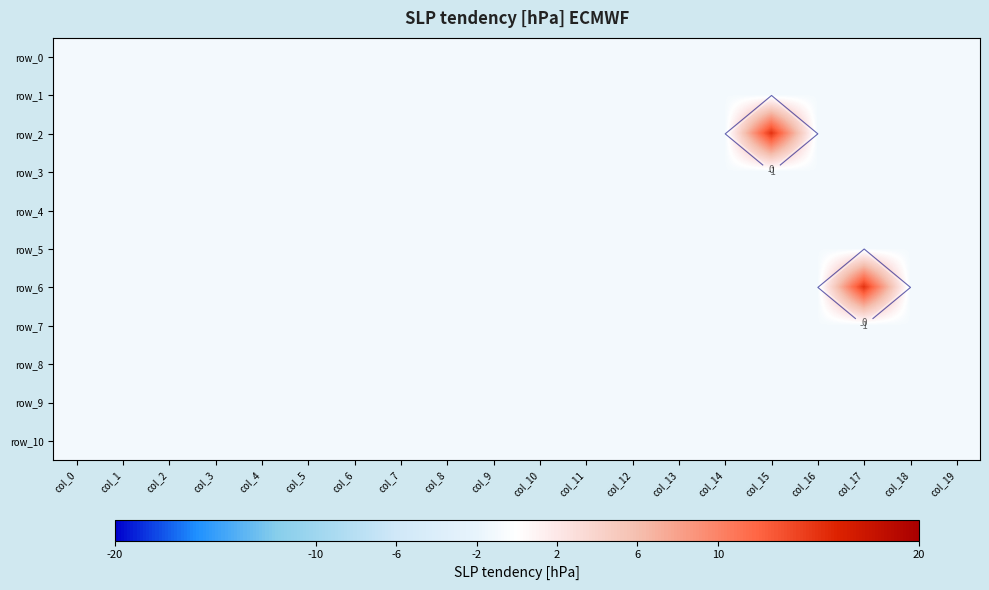

Reading left to right, what are all the values shown in this chart?

row_0: col_0=-1	col_1=-1	col_2=-1	col_3=-1	col_4=-1	col_5=-1	col_6=-1	col_7=-1	col_8=-1	col_9=-1	col_10=-1	col_11=-1	col_12=-1	col_13=-1	col_14=-1	col_15=-1	col_16=-1	col_17=-1	col_18=-1	col_19=-1
row_1: col_0=-1	col_1=-1	col_2=-1	col_3=-1	col_4=-1	col_5=-1	col_6=-1	col_7=-1	col_8=-1	col_9=-1	col_10=-1	col_11=-1	col_12=-1	col_13=-1	col_14=-1	col_15=-1	col_16=-1	col_17=-1	col_18=-1	col_19=-1
row_2: col_0=-1	col_1=-1	col_2=-1	col_3=-1	col_4=-1	col_5=-1	col_6=-1	col_7=-1	col_8=-1	col_9=-1	col_10=-1	col_11=-1	col_12=-1	col_13=-1	col_14=-1	col_15=15	col_16=-1	col_17=-1	col_18=-1	col_19=-1
row_3: col_0=-1	col_1=-1	col_2=-1	col_3=-1	col_4=-1	col_5=-1	col_6=-1	col_7=-1	col_8=-1	col_9=-1	col_10=-1	col_11=-1	col_12=-1	col_13=-1	col_14=-1	col_15=-1	col_16=-1	col_17=-1	col_18=-1	col_19=-1
row_4: col_0=-1	col_1=-1	col_2=-1	col_3=-1	col_4=-1	col_5=-1	col_6=-1	col_7=-1	col_8=-1	col_9=-1	col_10=-1	col_11=-1	col_12=-1	col_13=-1	col_14=-1	col_15=-1	col_16=-1	col_17=-1	col_18=-1	col_19=-1
row_5: col_0=-1	col_1=-1	col_2=-1	col_3=-1	col_4=-1	col_5=-1	col_6=-1	col_7=-1	col_8=-1	col_9=-1	col_10=-1	col_11=-1	col_12=-1	col_13=-1	col_14=-1	col_15=-1	col_16=-1	col_17=-1	col_18=-1	col_19=-1
row_6: col_0=-1	col_1=-1	col_2=-1	col_3=-1	col_4=-1	col_5=-1	col_6=-1	col_7=-1	col_8=-1	col_9=-1	col_10=-1	col_11=-1	col_12=-1	col_13=-1	col_14=-1	col_15=-1	col_16=-1	col_17=15	col_18=-1	col_19=-1
row_7: col_0=-1	col_1=-1	col_2=-1	col_3=-1	col_4=-1	col_5=-1	col_6=-1	col_7=-1	col_8=-1	col_9=-1	col_10=-1	col_11=-1	col_12=-1	col_13=-1	col_14=-1	col_15=-1	col_16=-1	col_17=-1	col_18=-1	col_19=-1
row_8: col_0=-1	col_1=-1	col_2=-1	col_3=-1	col_4=-1	col_5=-1	col_6=-1	col_7=-1	col_8=-1	col_9=-1	col_10=-1	col_11=-1	col_12=-1	col_13=-1	col_14=-1	col_15=-1	col_16=-1	col_17=-1	col_18=-1	col_19=-1
row_9: col_0=-1	col_1=-1	col_2=-1	col_3=-1	col_4=-1	col_5=-1	col_6=-1	col_7=-1	col_8=-1	col_9=-1	col_10=-1	col_11=-1	col_12=-1	col_13=-1	col_14=-1	col_15=-1	col_16=-1	col_17=-1	col_18=-1	col_19=-1
row_10: col_0=-1	col_1=-1	col_2=-1	col_3=-1	col_4=-1	col_5=-1	col_6=-1	col_7=-1	col_8=-1	col_9=-1	col_10=-1	col_11=-1	col_12=-1	col_13=-1	col_14=-1	col_15=-1	col_16=-1	col_17=-1	col_18=-1	col_19=-1